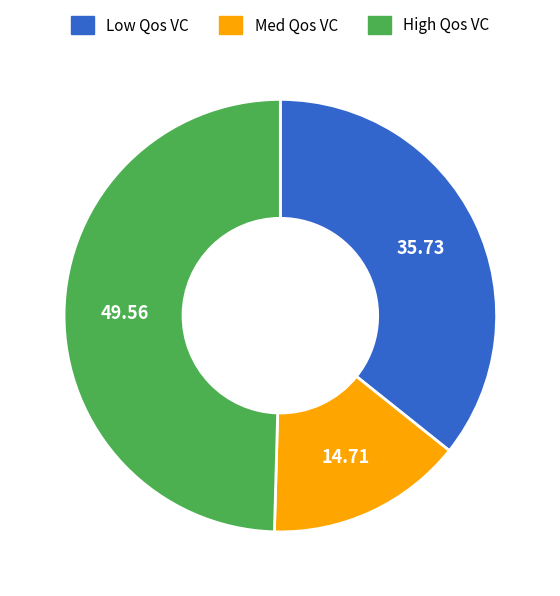

Does Low Qos VC represent more than half of the total?

No